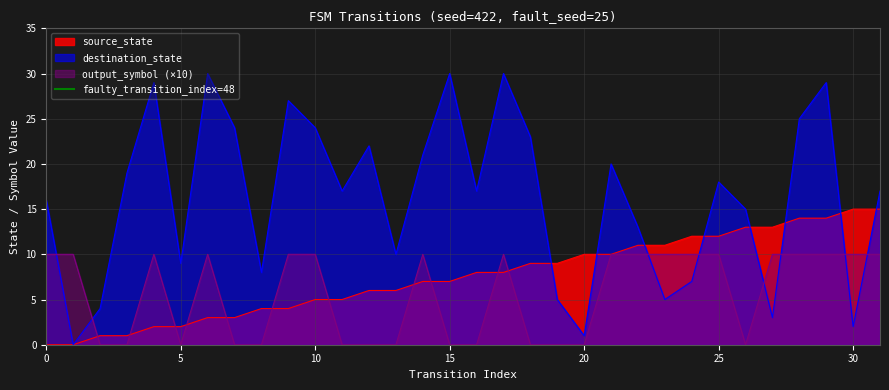

Where is the first local maximum for destination_state?

4